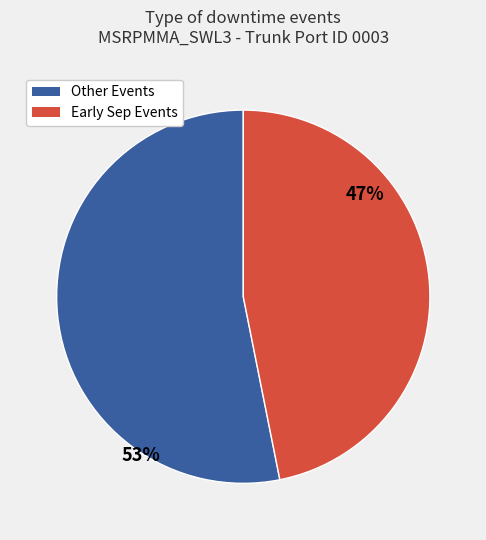

Does any single category account for the majority?

Yes